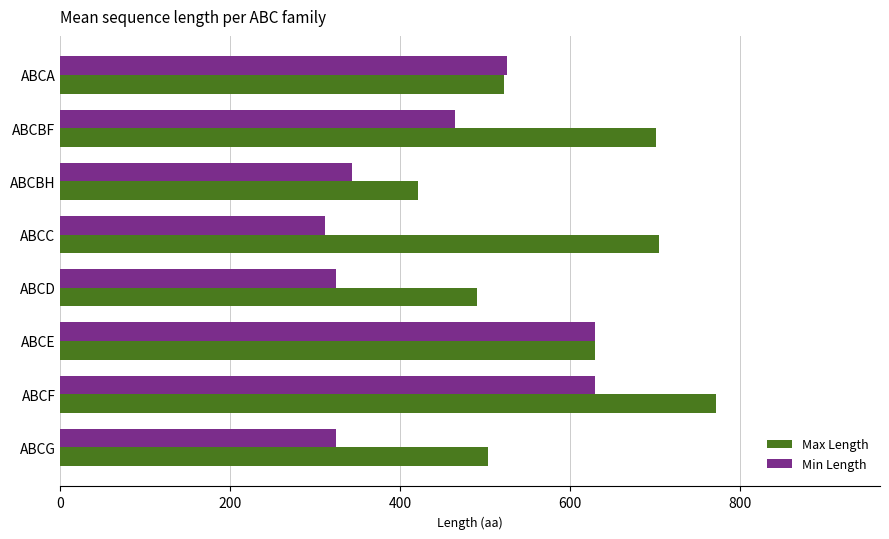

What is the difference between the second highest and second lowest values in the Max Length series?

215